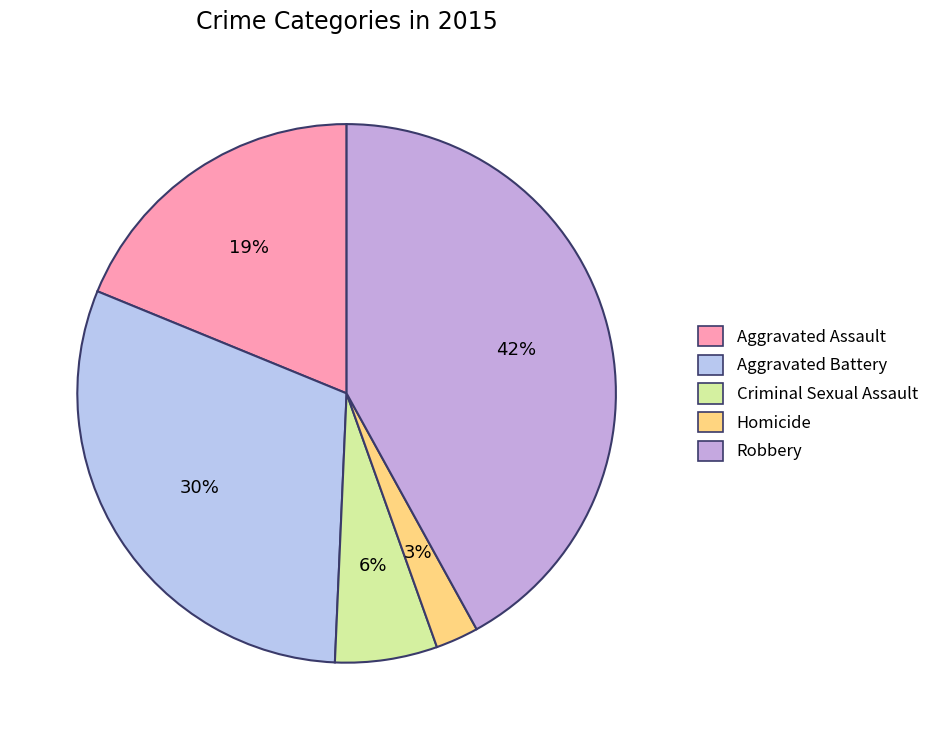

To the nearest percent, what portion does Aggravated Assault represent?

19%